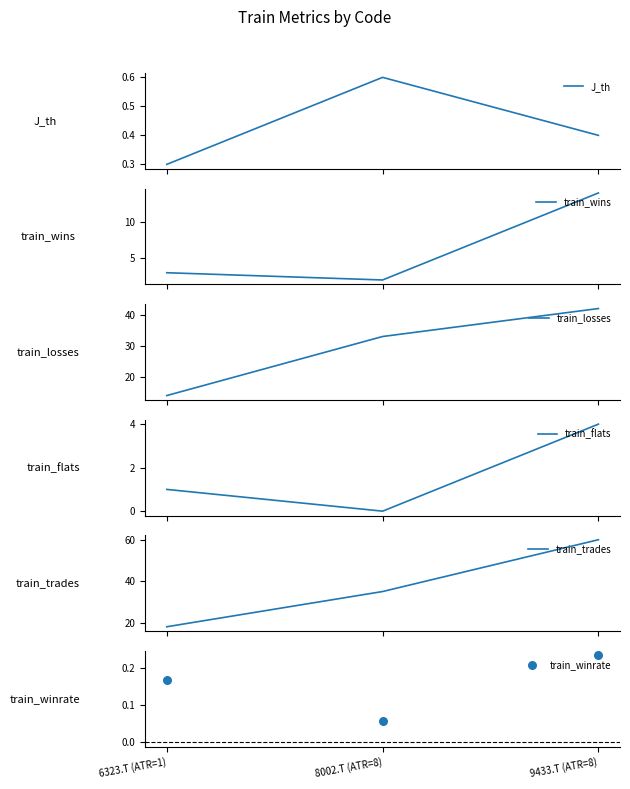

At how many categories does at least one series exceed 39?

1